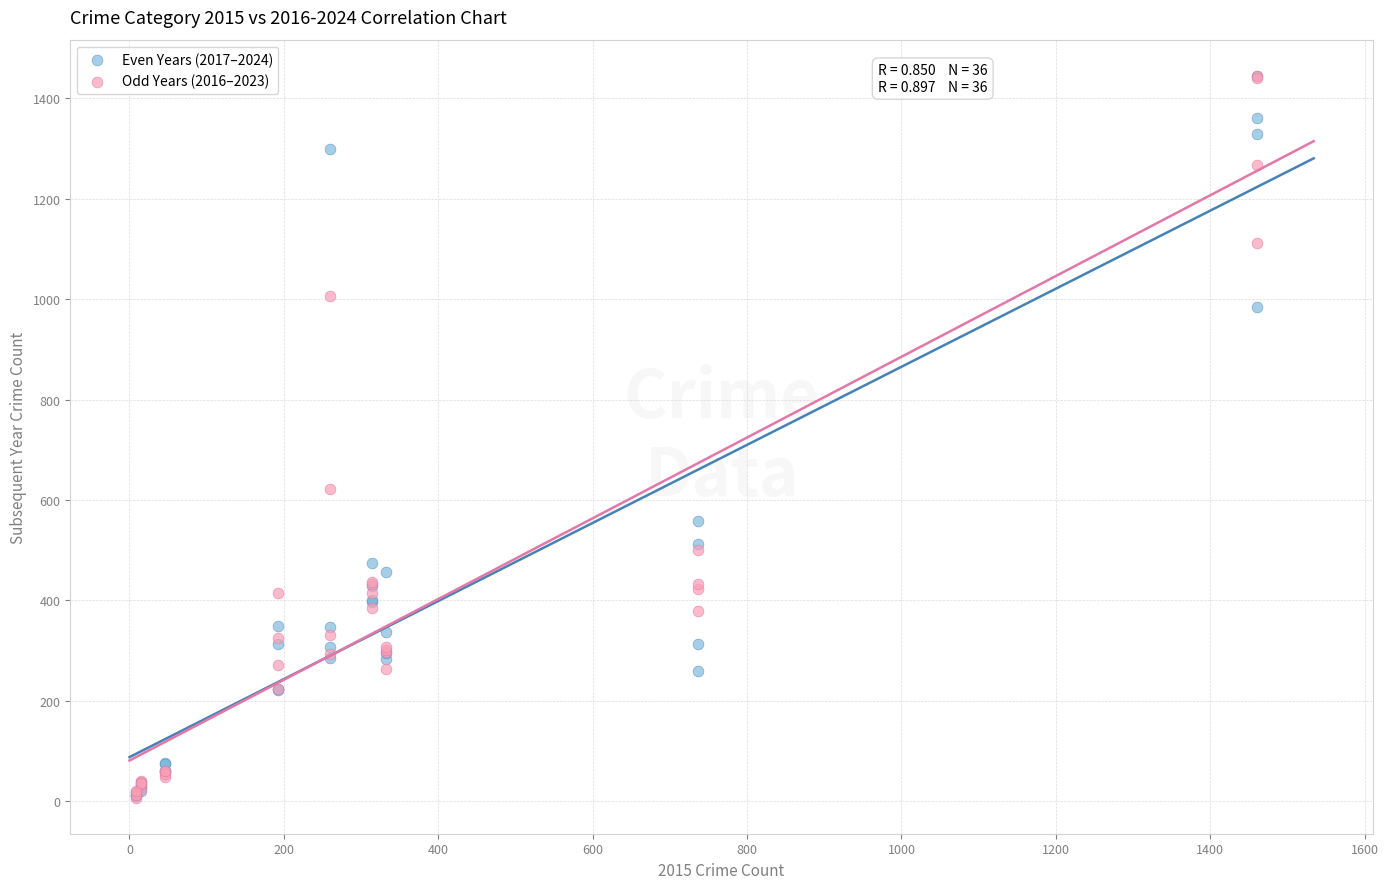

Across all series, what Y value is closest to 726?

622